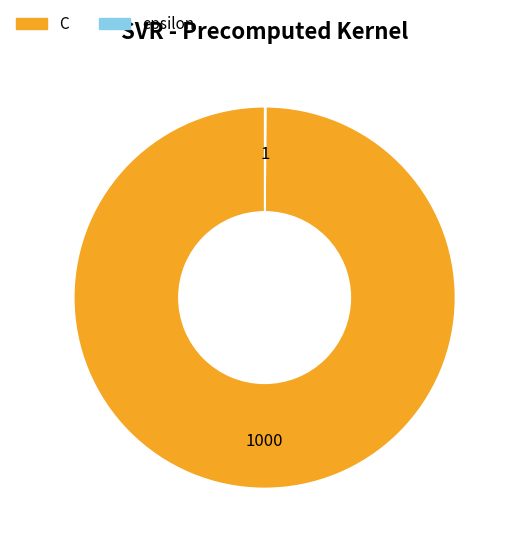

Which category accounts for the majority?

C